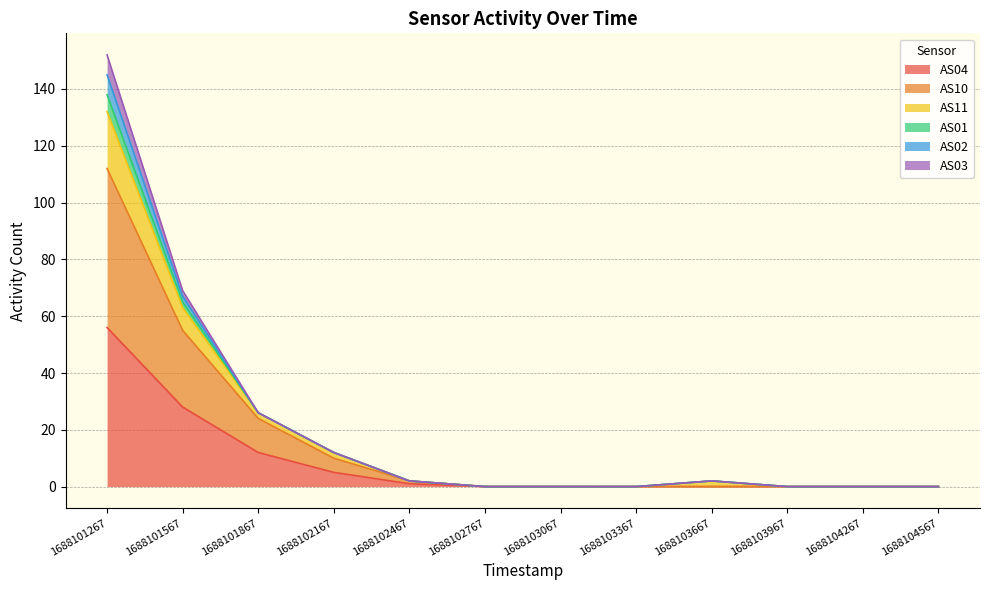

Which has a higher value, 1688102767 or 1688102167?

1688102167